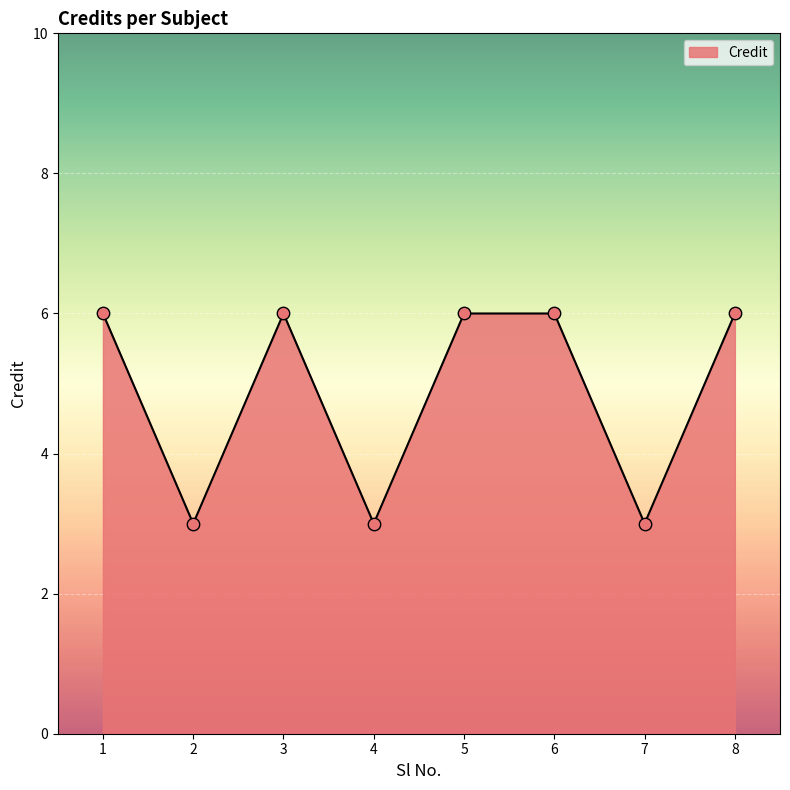

Which has a higher value, 4 or 6?

6